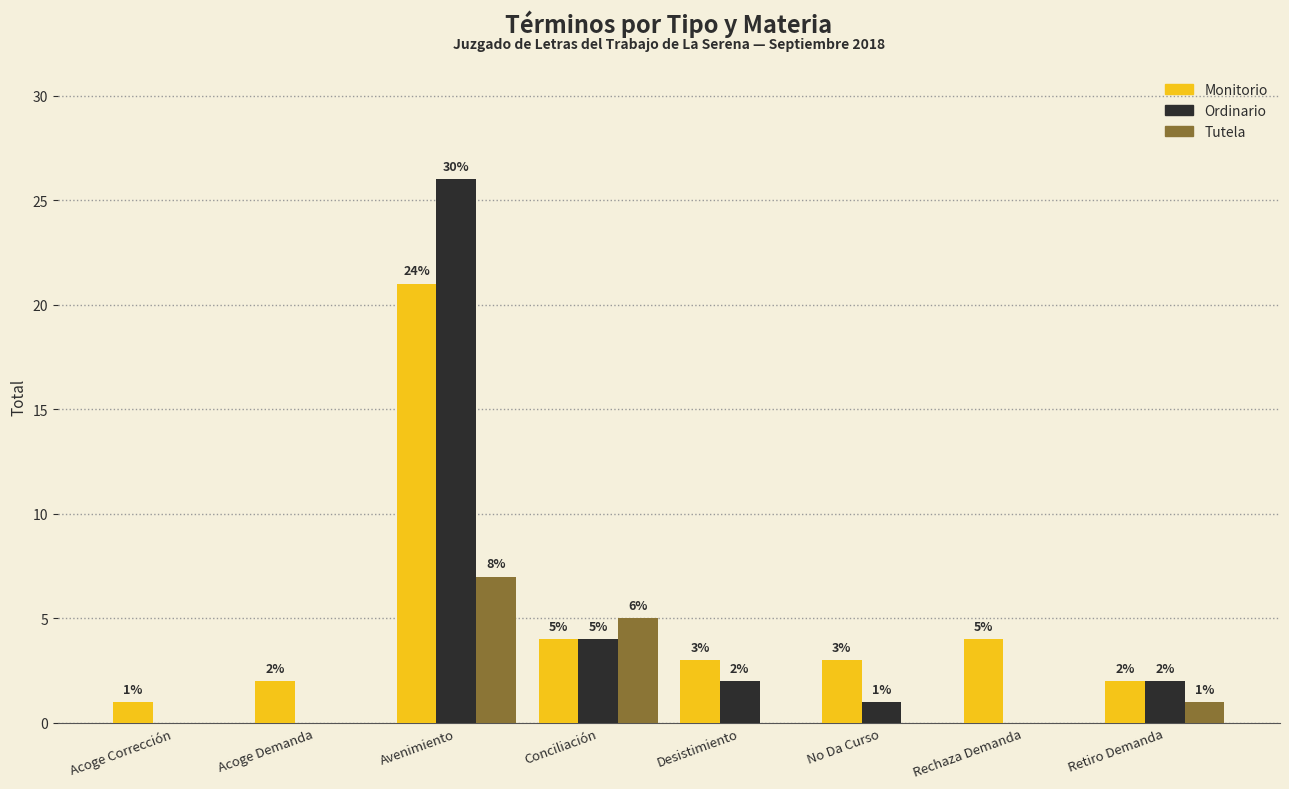

The Tutela series shows 0 at Desistimiento. True or false?

True